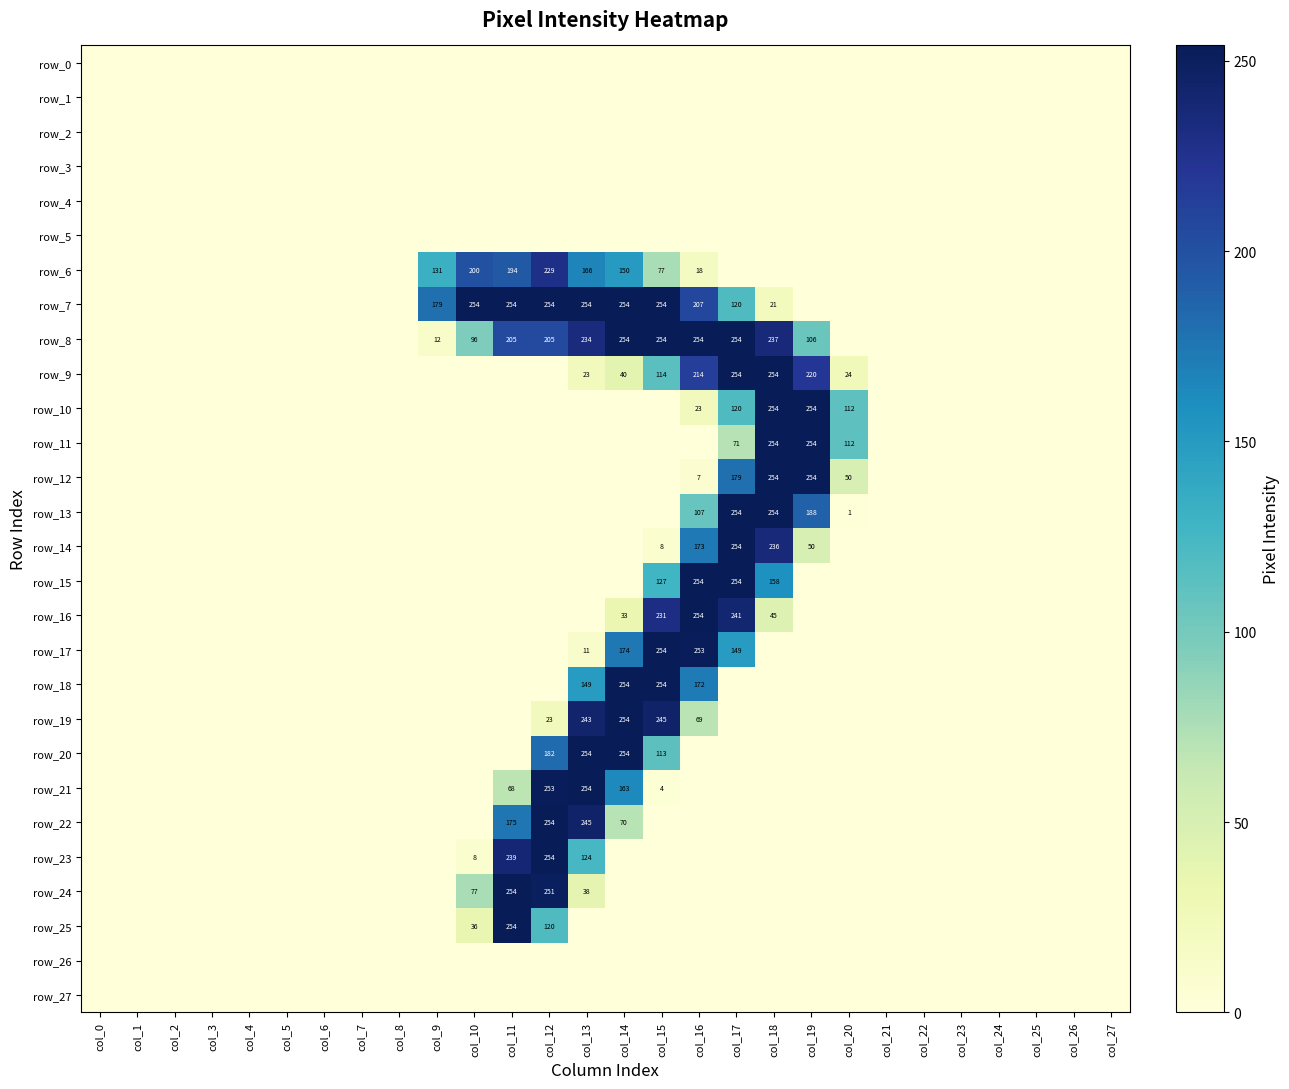

Reading right to left, list all the values displayed in this chart.

row_0: 0	0	0	0	0	0	0	0	0	0	0	0	0	0	0	0	0	0	0	0	0	0	0	0	0	0	0	0
row_1: 0	0	0	0	0	0	0	0	0	0	0	0	0	0	0	0	0	0	0	0	0	0	0	0	0	0	0	0
row_2: 0	0	0	0	0	0	0	0	0	0	0	0	0	0	0	0	0	0	0	0	0	0	0	0	0	0	0	0
row_3: 0	0	0	0	0	0	0	0	0	0	0	0	0	0	0	0	0	0	0	0	0	0	0	0	0	0	0	0
row_4: 0	0	0	0	0	0	0	0	0	0	0	0	0	0	0	0	0	0	0	0	0	0	0	0	0	0	0	0
row_5: 0	0	0	0	0	0	0	0	0	0	0	0	0	0	0	0	0	0	0	0	0	0	0	0	0	0	0	0
row_6: 0	0	0	0	0	0	0	0	0	0	0	18	77	150	166	229	194	200	131	0	0	0	0	0	0	0	0	0
row_7: 0	0	0	0	0	0	0	0	0	21	120	207	254	254	254	254	254	254	179	0	0	0	0	0	0	0	0	0
row_8: 0	0	0	0	0	0	0	0	106	237	254	254	254	254	234	205	205	96	12	0	0	0	0	0	0	0	0	0
row_9: 0	0	0	0	0	0	0	24	220	254	254	214	114	40	23	0	0	0	0	0	0	0	0	0	0	0	0	0
row_10: 0	0	0	0	0	0	0	112	254	254	120	23	0	0	0	0	0	0	0	0	0	0	0	0	0	0	0	0
row_11: 0	0	0	0	0	0	0	112	254	254	71	0	0	0	0	0	0	0	0	0	0	0	0	0	0	0	0	0
row_12: 0	0	0	0	0	0	0	50	254	254	179	7	0	0	0	0	0	0	0	0	0	0	0	0	0	0	0	0
row_13: 0	0	0	0	0	0	0	1	188	254	254	107	0	0	0	0	0	0	0	0	0	0	0	0	0	0	0	0
row_14: 0	0	0	0	0	0	0	0	50	236	254	173	8	0	0	0	0	0	0	0	0	0	0	0	0	0	0	0
row_15: 0	0	0	0	0	0	0	0	0	158	254	254	127	0	0	0	0	0	0	0	0	0	0	0	0	0	0	0
row_16: 0	0	0	0	0	0	0	0	0	45	241	254	231	33	0	0	0	0	0	0	0	0	0	0	0	0	0	0
row_17: 0	0	0	0	0	0	0	0	0	0	149	253	254	174	11	0	0	0	0	0	0	0	0	0	0	0	0	0
row_18: 0	0	0	0	0	0	0	0	0	0	0	172	254	254	149	0	0	0	0	0	0	0	0	0	0	0	0	0
row_19: 0	0	0	0	0	0	0	0	0	0	0	69	245	254	243	23	0	0	0	0	0	0	0	0	0	0	0	0
row_20: 0	0	0	0	0	0	0	0	0	0	0	0	113	254	254	182	0	0	0	0	0	0	0	0	0	0	0	0
row_21: 0	0	0	0	0	0	0	0	0	0	0	0	4	163	254	253	68	0	0	0	0	0	0	0	0	0	0	0
row_22: 0	0	0	0	0	0	0	0	0	0	0	0	0	70	245	254	175	0	0	0	0	0	0	0	0	0	0	0
row_23: 0	0	0	0	0	0	0	0	0	0	0	0	0	0	124	254	239	8	0	0	0	0	0	0	0	0	0	0
row_24: 0	0	0	0	0	0	0	0	0	0	0	0	0	0	38	251	254	77	0	0	0	0	0	0	0	0	0	0
row_25: 0	0	0	0	0	0	0	0	0	0	0	0	0	0	0	120	254	36	0	0	0	0	0	0	0	0	0	0
row_26: 0	0	0	0	0	0	0	0	0	0	0	0	0	0	0	0	0	0	0	0	0	0	0	0	0	0	0	0
row_27: 0	0	0	0	0	0	0	0	0	0	0	0	0	0	0	0	0	0	0	0	0	0	0	0	0	0	0	0